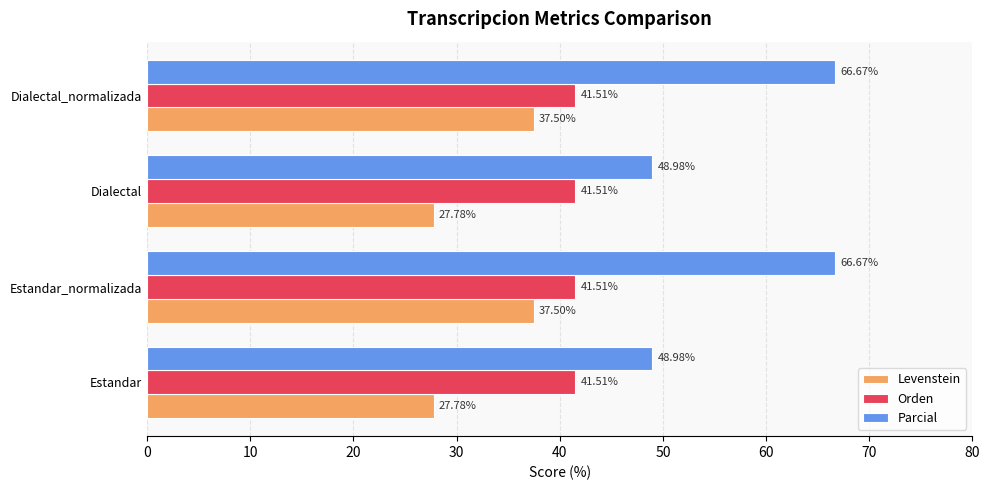

What is the sum of all Levenstein values?

130.6